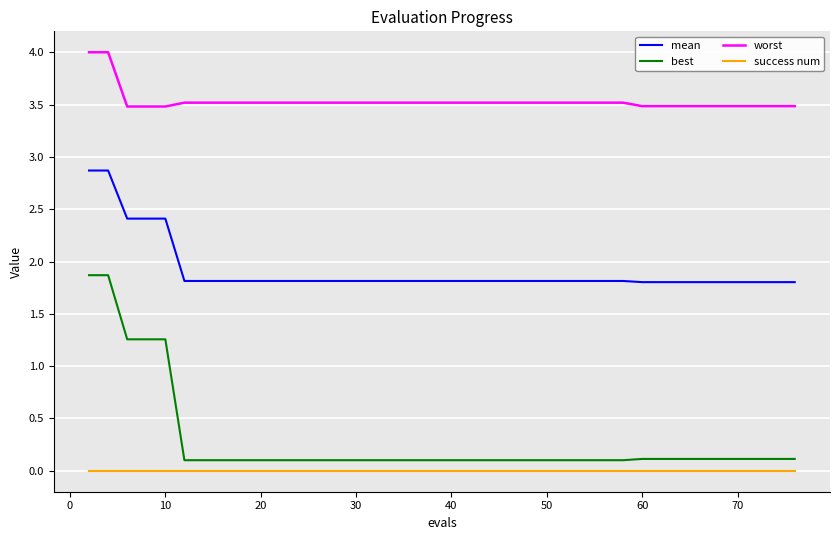

What is the minimum value for worst?

3.5